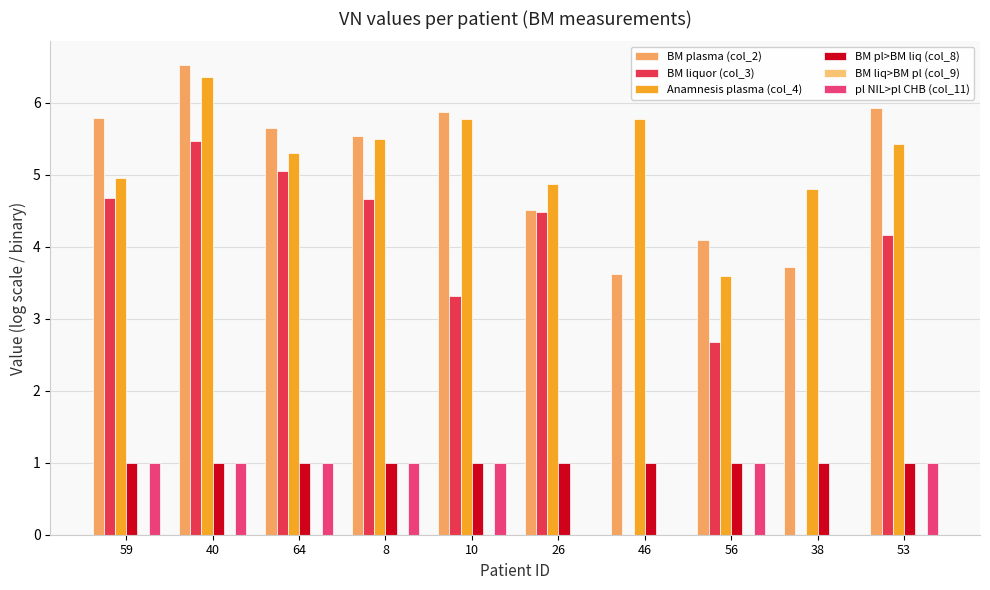

At which category is the sum across all series the highest?

40